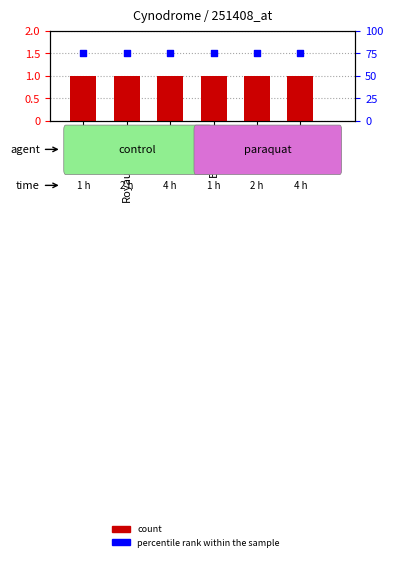

What is the total value across all series at Maroc?

76